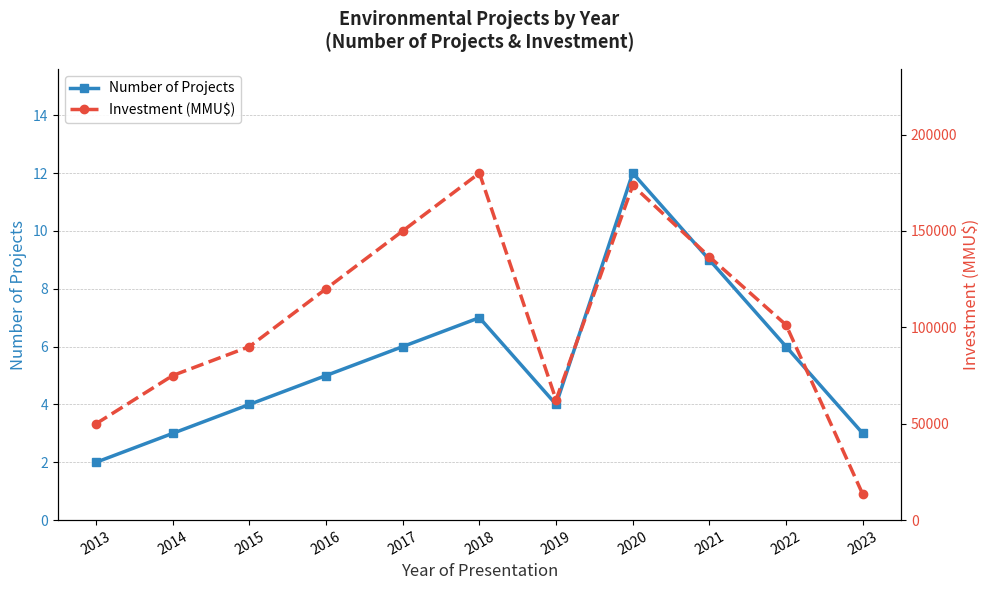

How many data points in Number of Projects are less than 5?

5